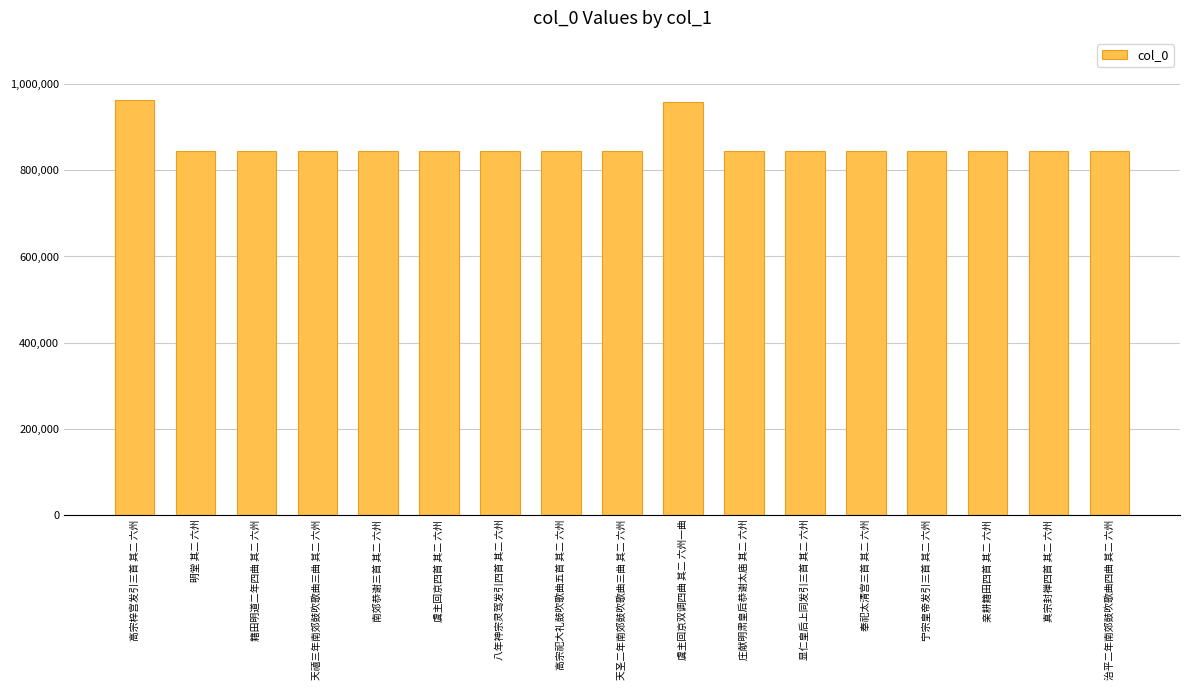

What is the sum of all values?

14605663